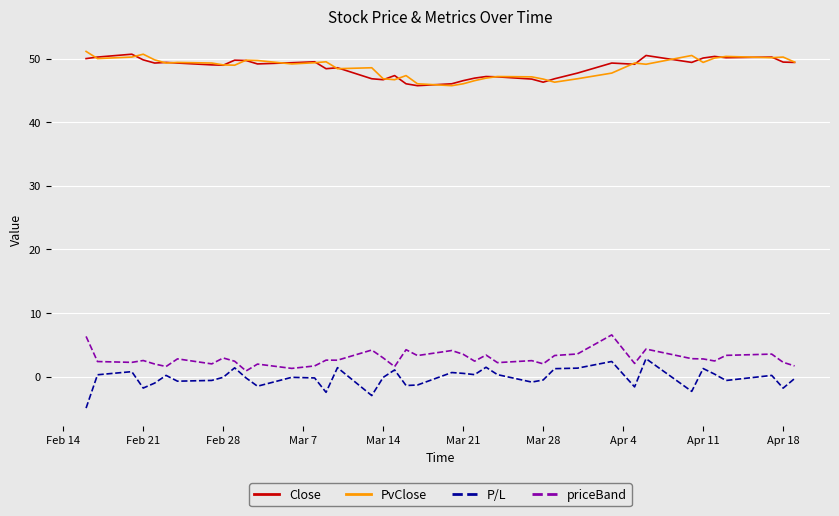

What is the smallest value displayed?

-4.9